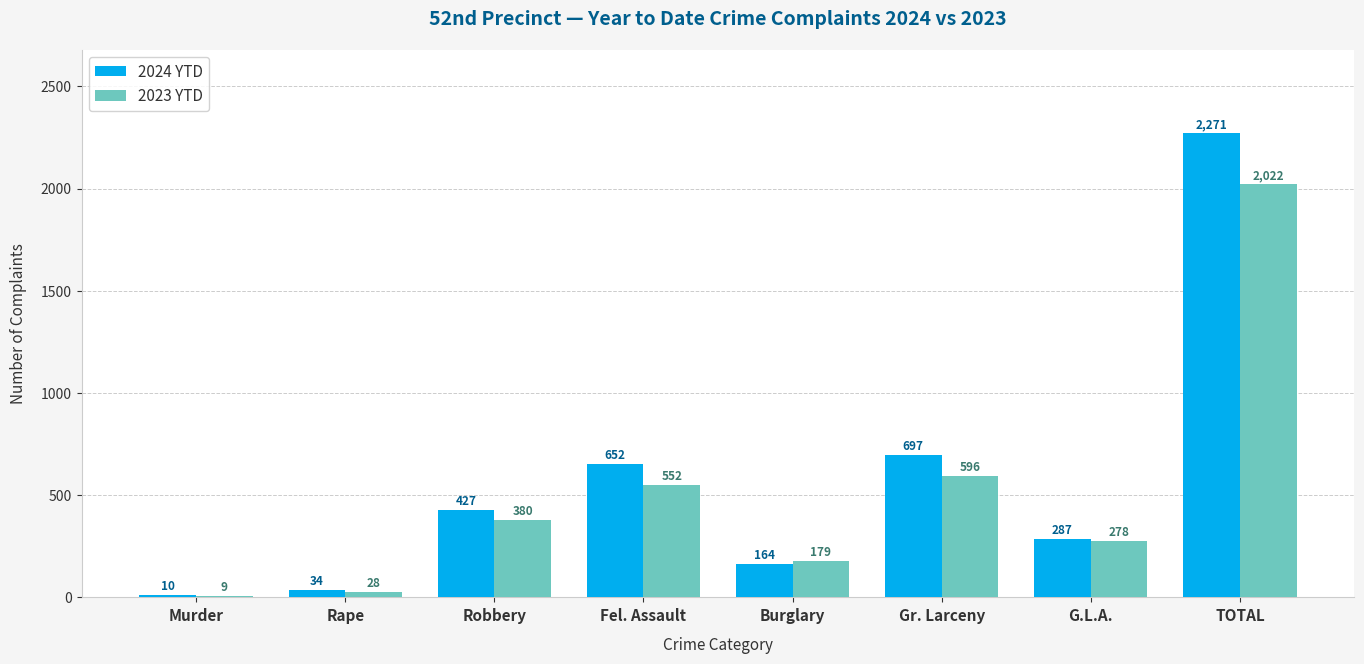

Which series changed the most between Rape and Burglary?

2023 YTD